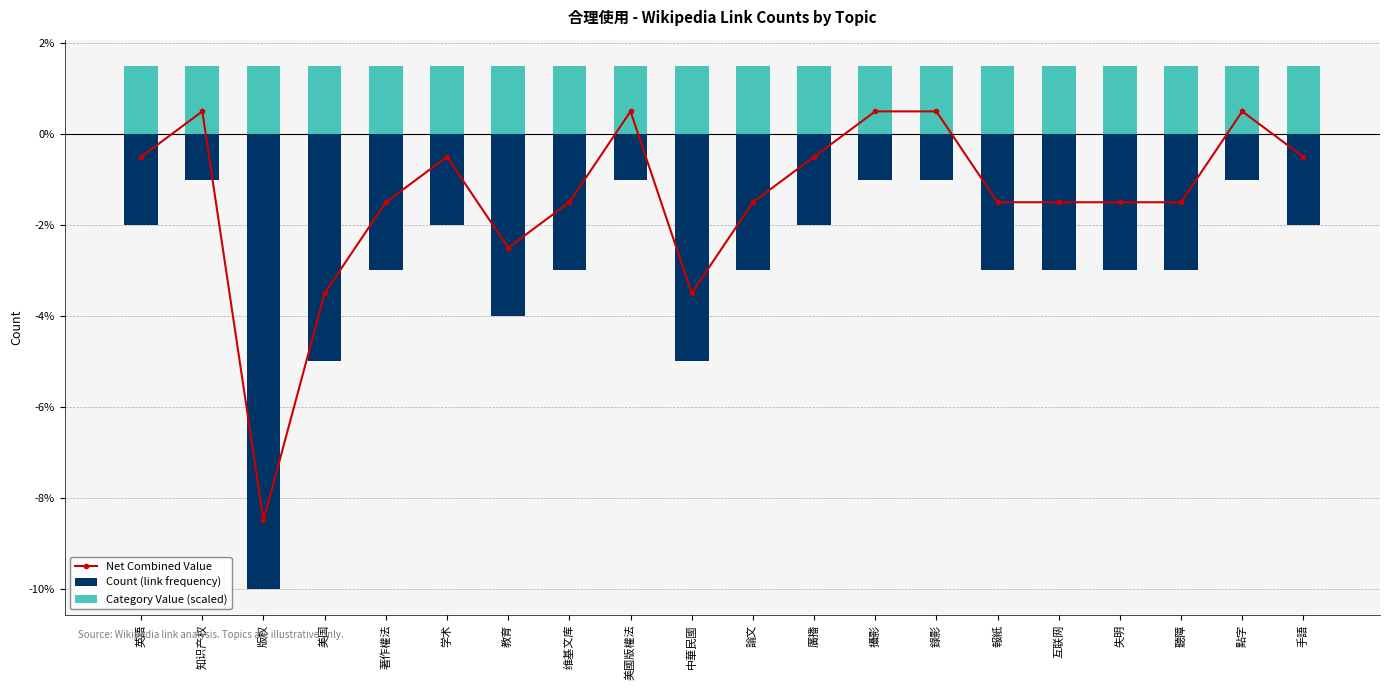

What is the difference between the second highest and minimum values in the Count (link frequency) series?

9.0